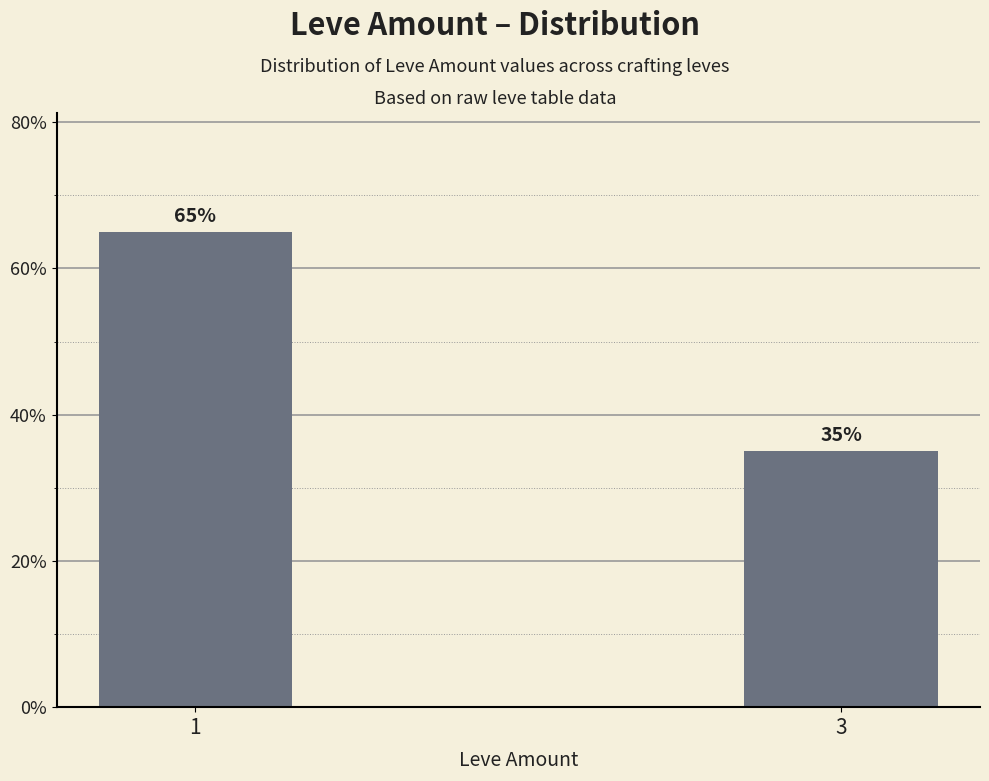

The chart shows a value of 94 at 1. True or false?

False